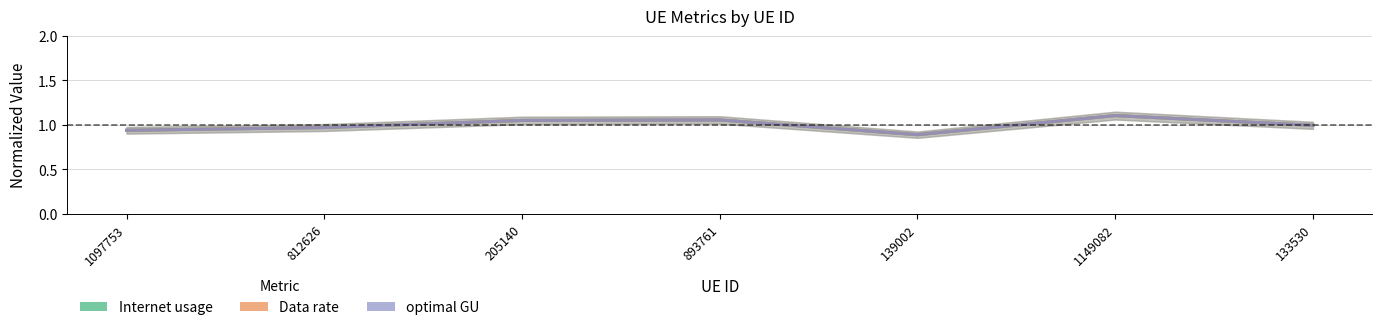

Rank the series by their maximum value, from lowest to highest.

Internet usage, Data rate, optimal GU